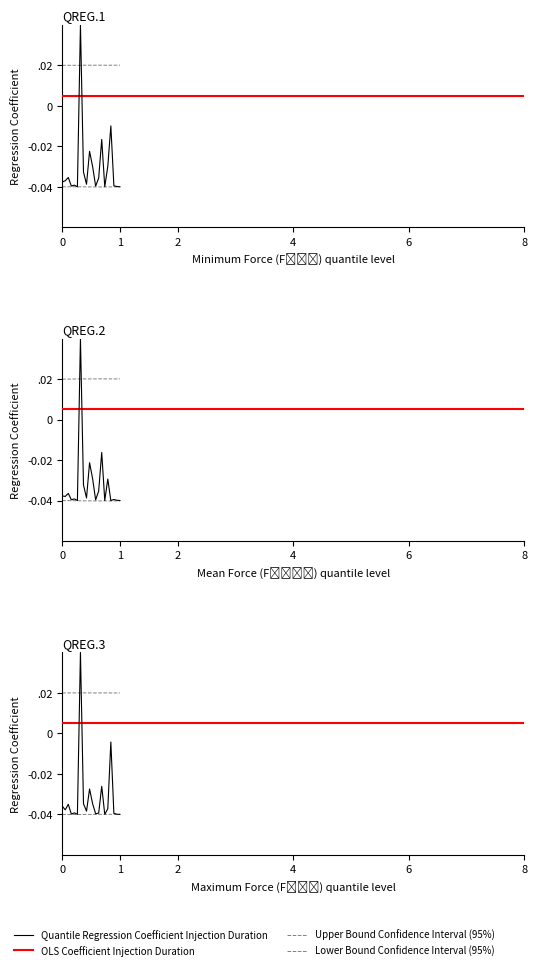

Does the chart have visible grid lines?

No